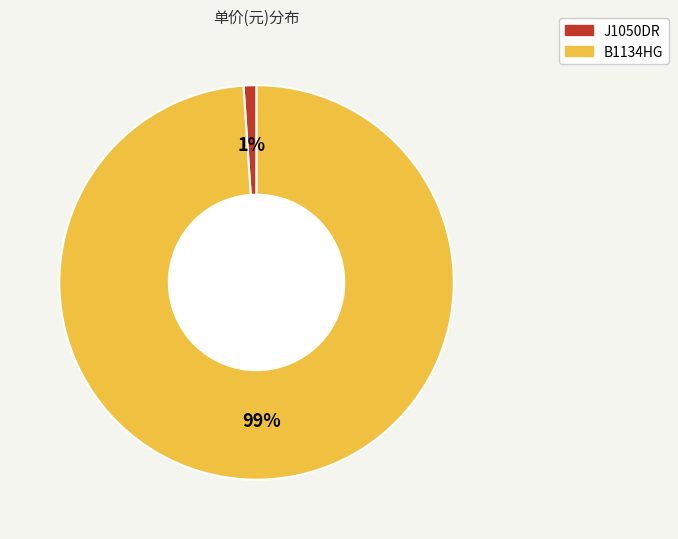

What is the smallest slice in the pie chart?

J1050DR